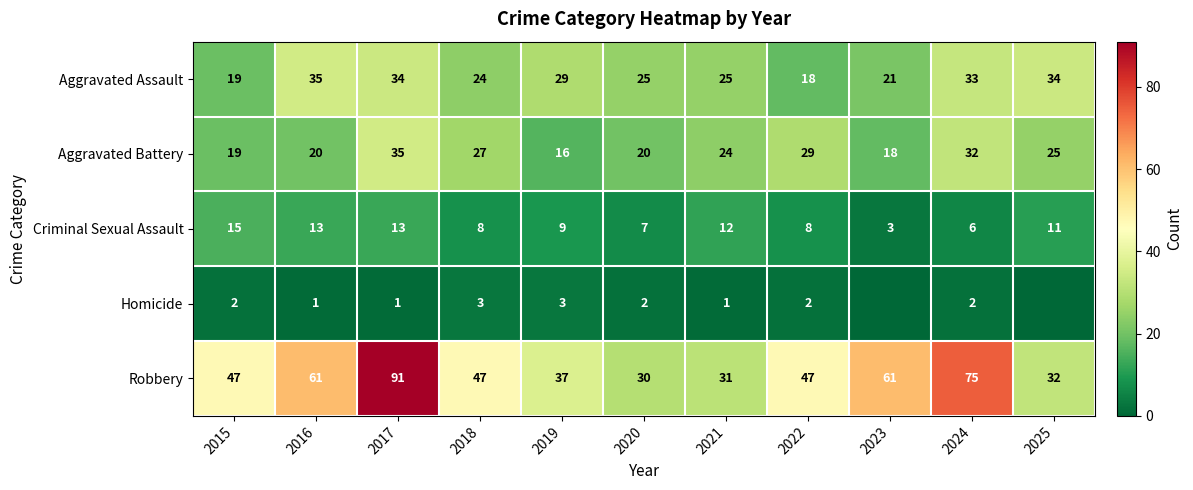

At which category does the chart reach its peak across all series?

2017